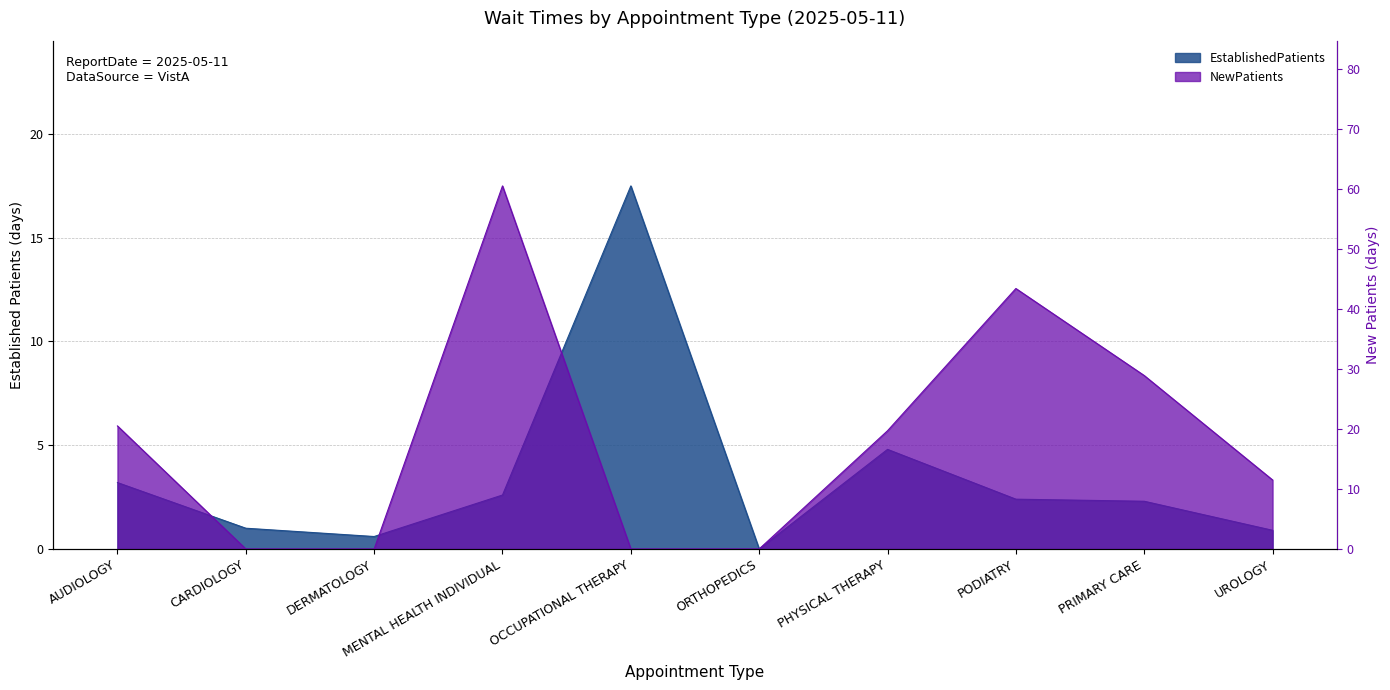

Which category has the highest value across all series?

MENTAL HEALTH INDIVIDUAL